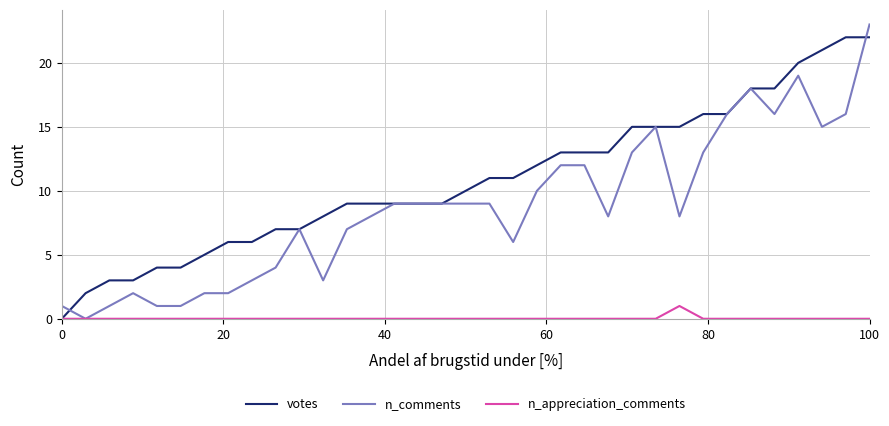

Reading right to left, transcribe all the data shown in this chart.

votes: 22	22	21	20	18	18	16	16	15	15	15	13	13	13	12	11	11	10	9	9	9	9	9	8	7	7	6	6	5	4	4	3	3	2	0
n_comments: 23	16	15	19	16	18	16	13	8	15	13	8	12	12	10	6	9	9	9	9	9	8	7	3	7	4	3	2	2	1	1	2	1	0	1
n_appreciation_comments: 0	0	0	0	0	0	0	0	1	0	0	0	0	0	0	0	0	0	0	0	0	0	0	0	0	0	0	0	0	0	0	0	0	0	0